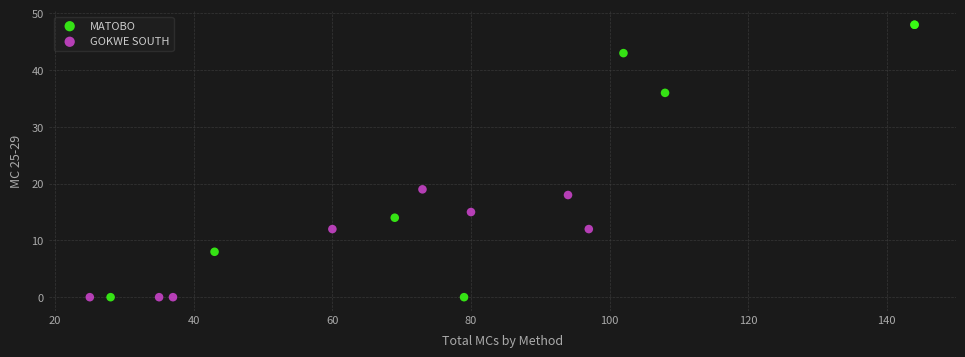

What are all the series names shown in the legend?

MATOBO, GOKWE SOUTH